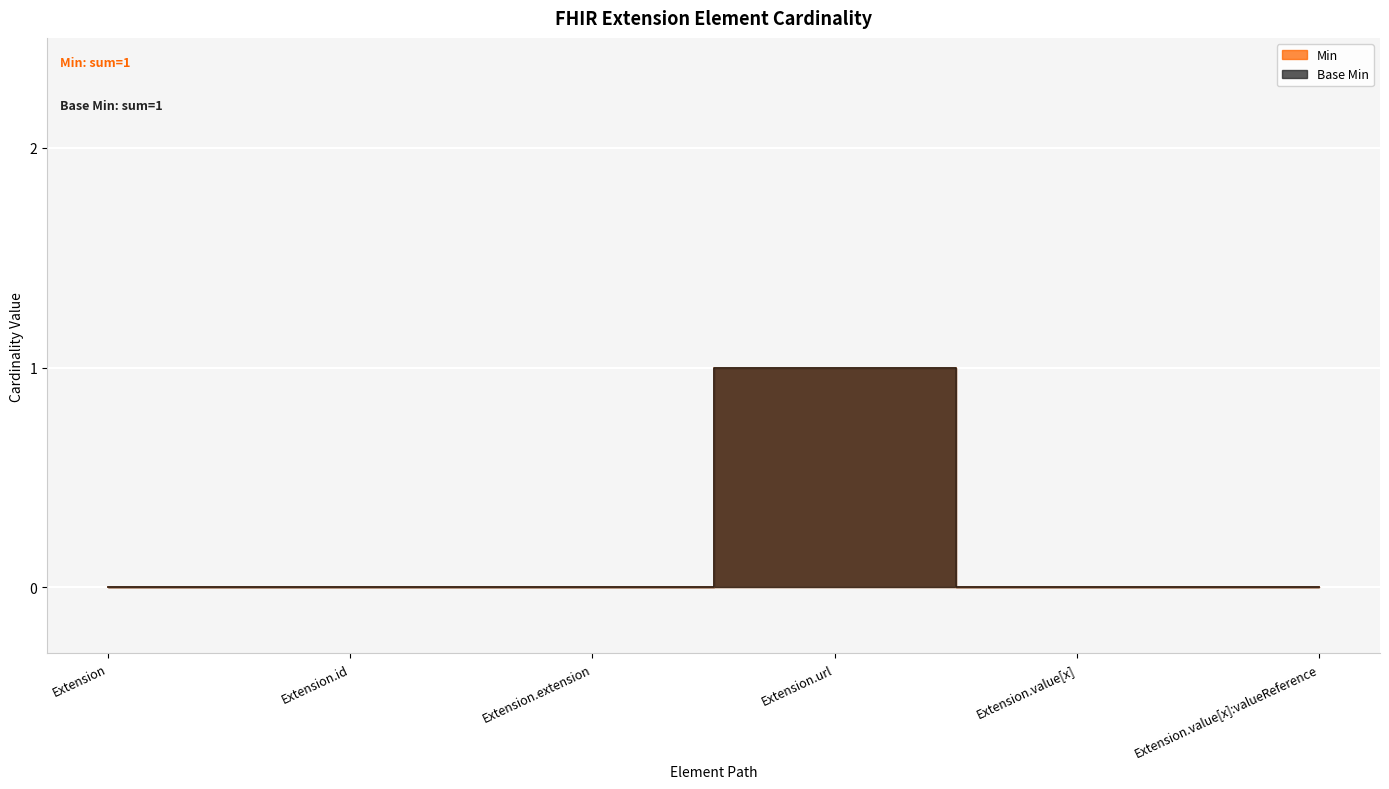

Rank the series by their maximum value, from lowest to highest.

Min, Base Min